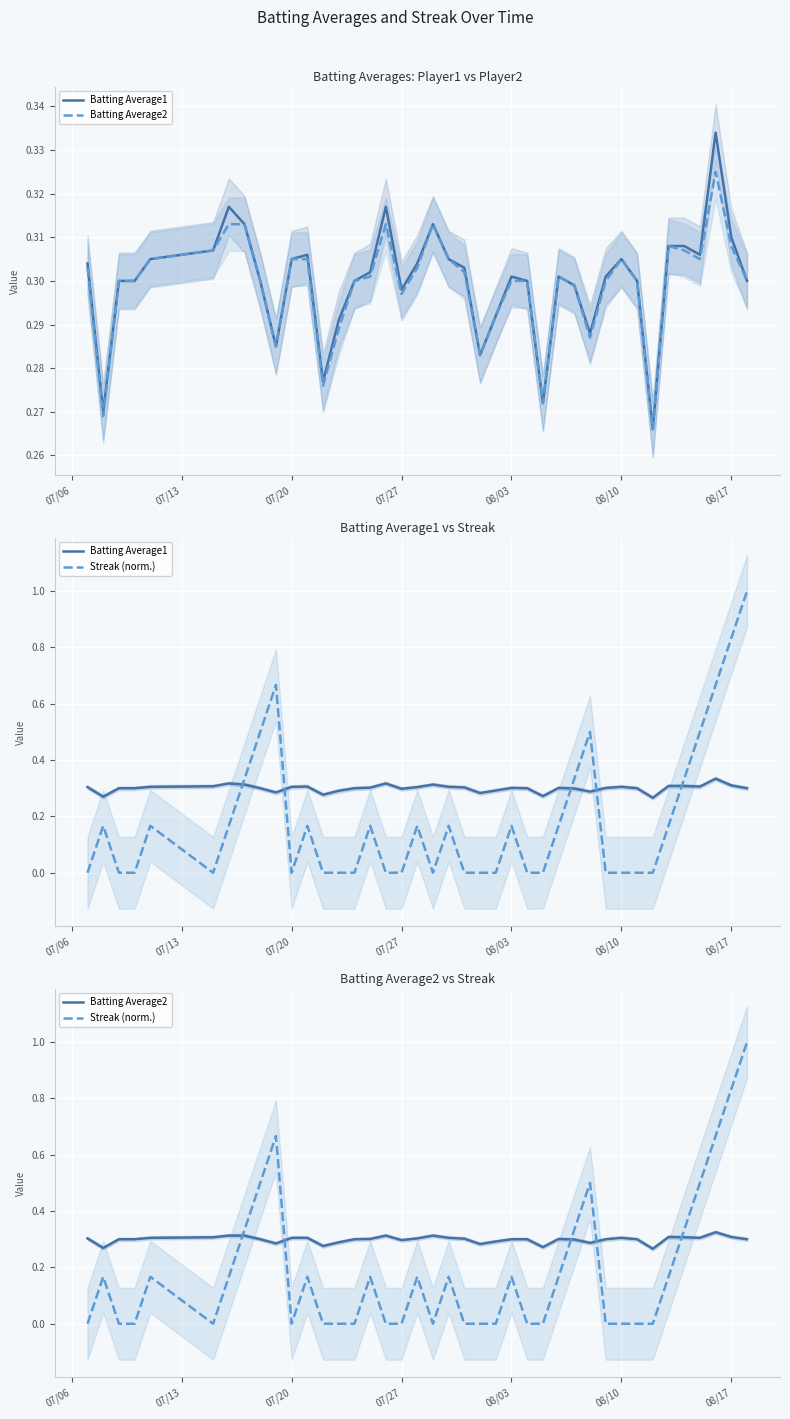

The Streak (norm.) series shows 0.0 at 08/03. True or false?

False